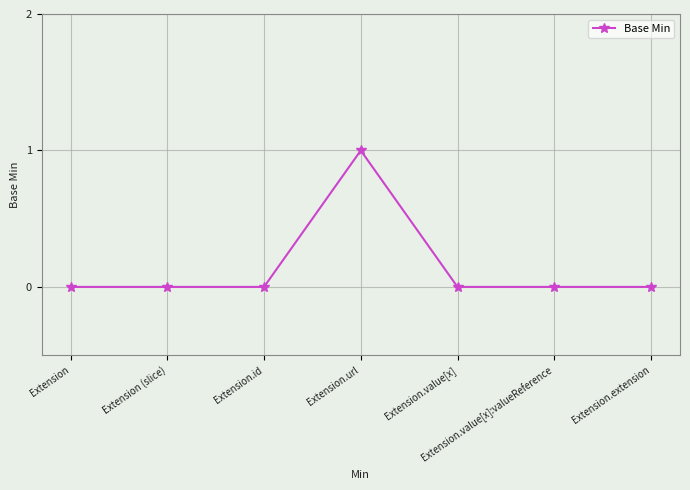

Which label corresponds to the largest value in the chart?

Extension.url